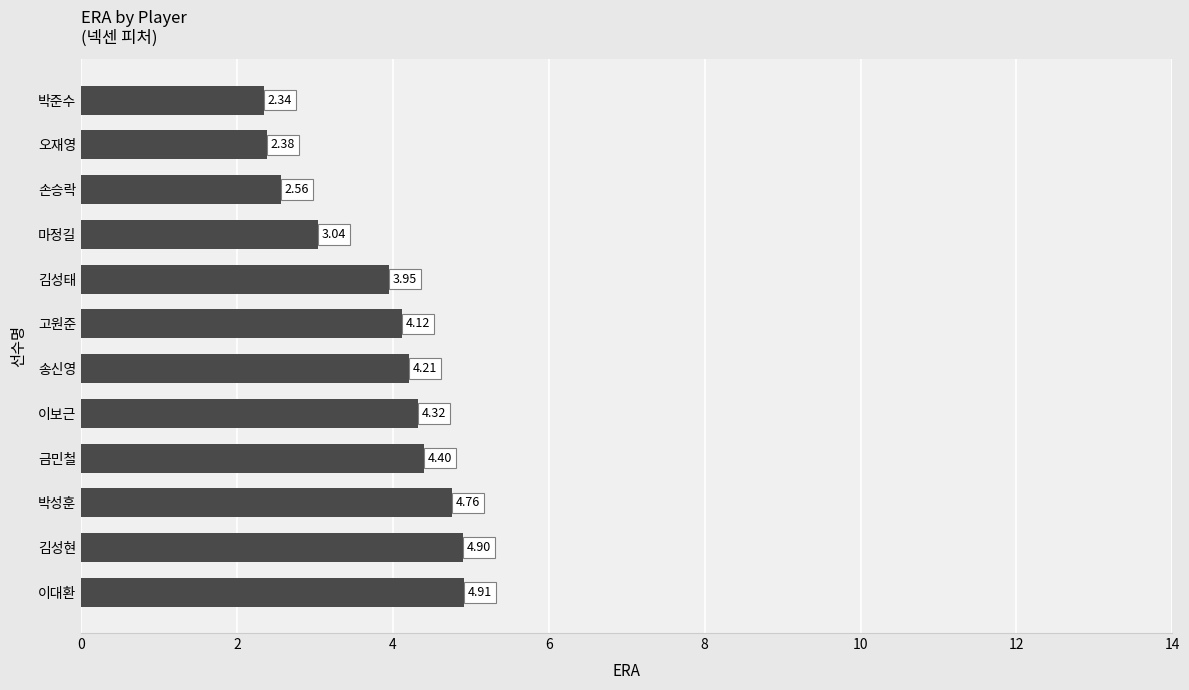

List the labels in order of value, largest first.

이대환, 김성현, 박성훈, 금민철, 이보근, 송신영, 고원준, 김성태, 마정길, 손승락, 오재영, 박준수